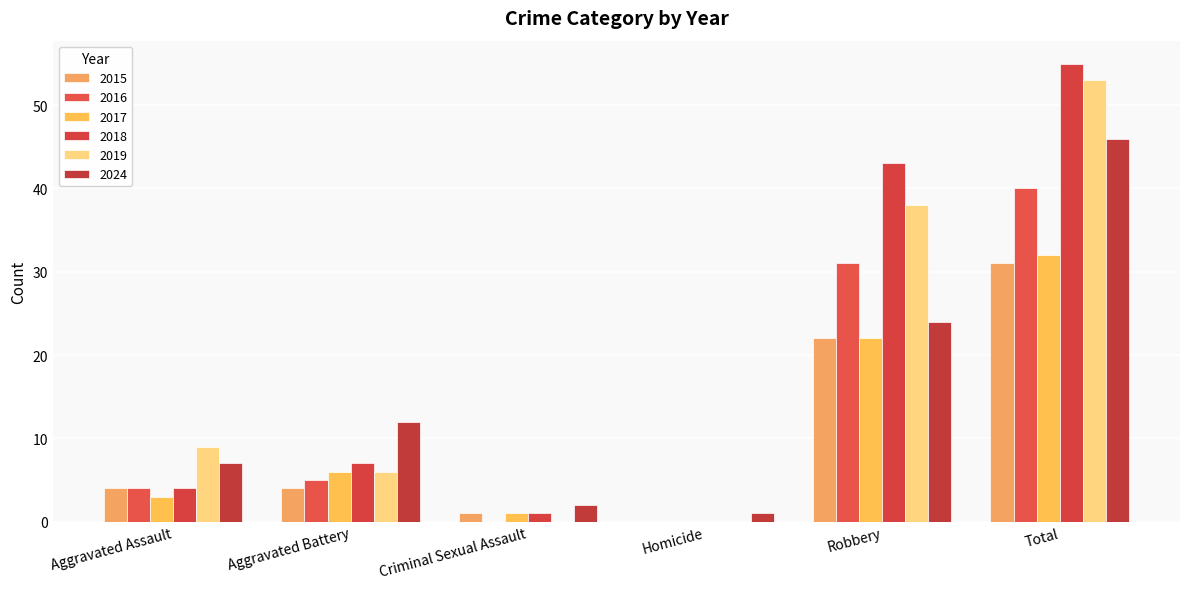

What is the difference between the maximum and minimum values in the 2015 series?

31